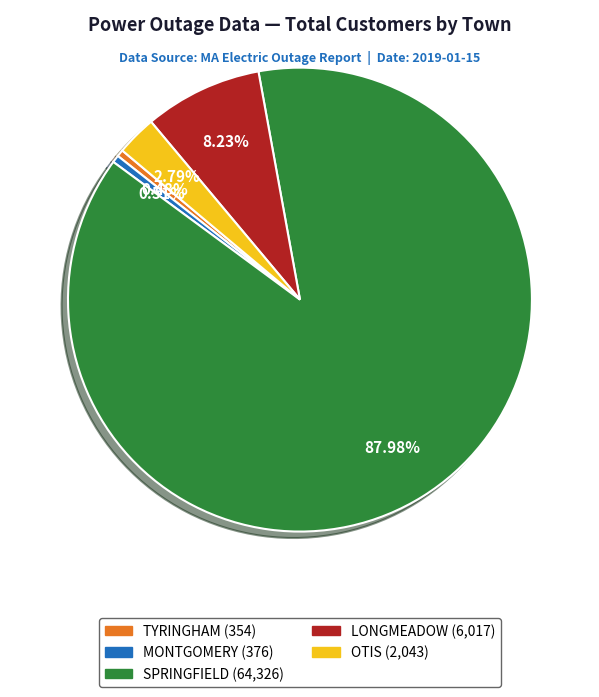

What is the ratio of the value at LONGMEADOW to the value at TYRINGHAM?

17.0